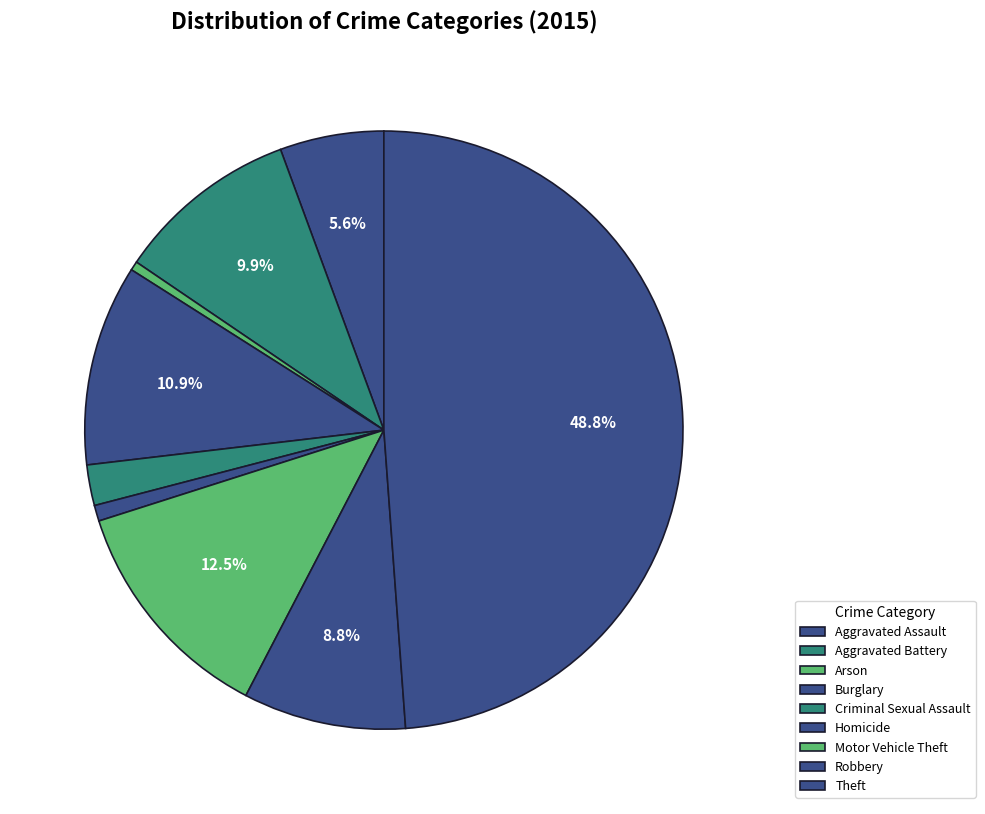

Is Burglary the majority of the pie?

No